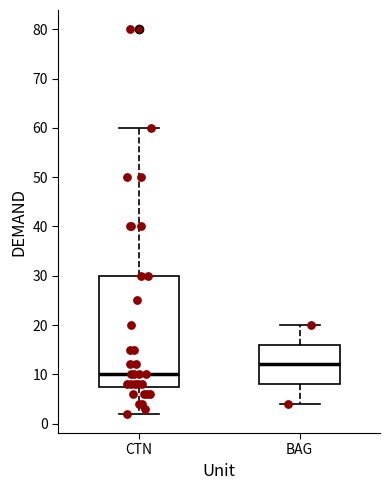

Which box's median line is the lowest?

CTN